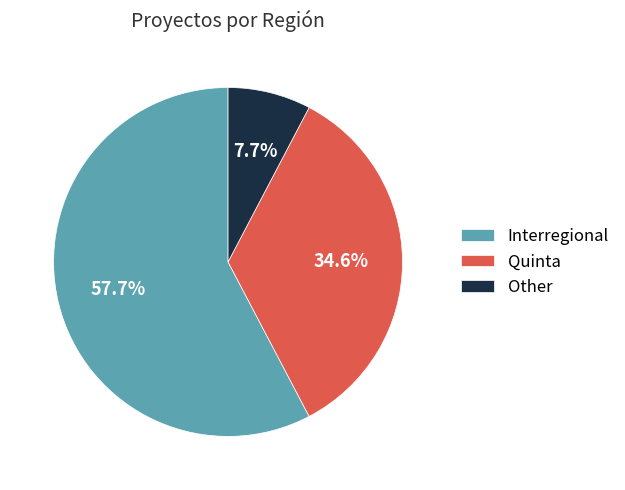

Is there any slice that represents more than half of the pie?

Yes